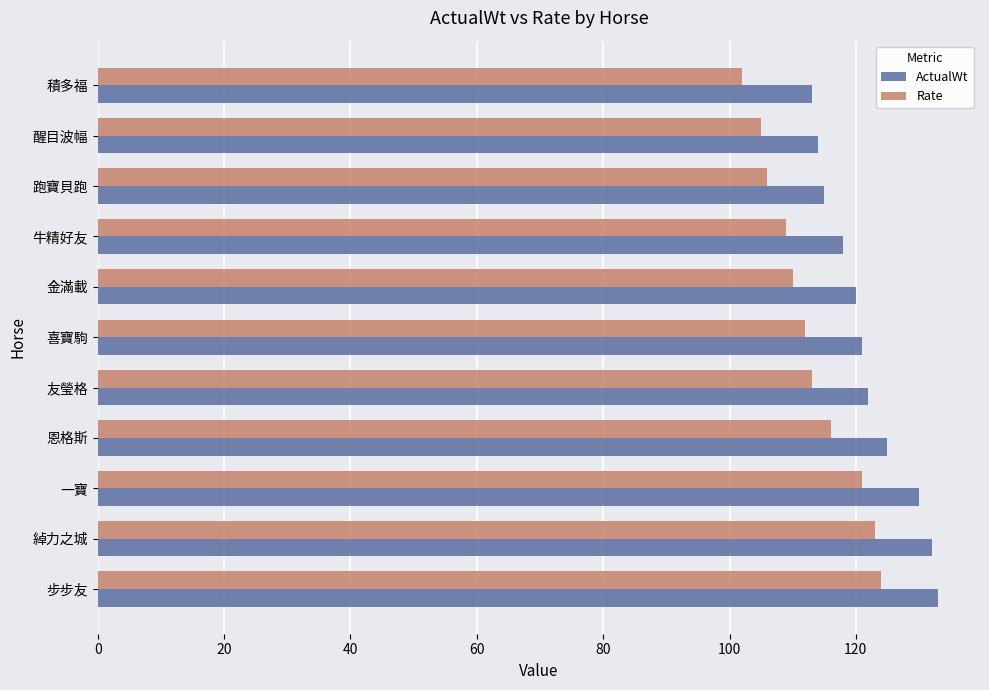

List the series in order of their peak value, lowest first.

Rate, ActualWt